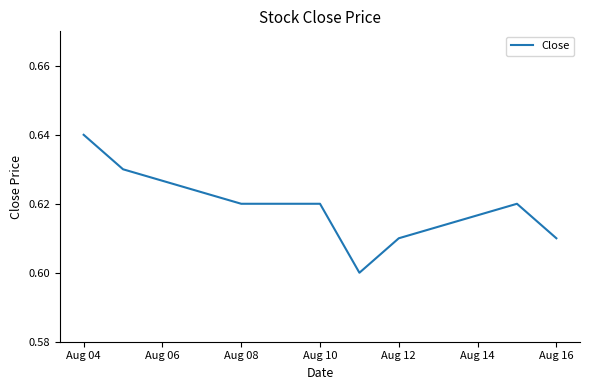

How many lines are shown in the chart?

1